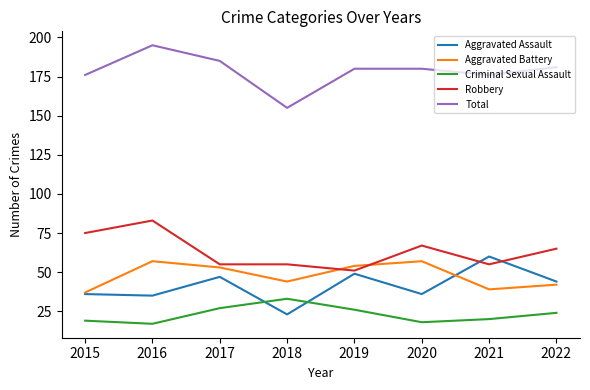

Which series changed the most between 2018 and 2020?

Total